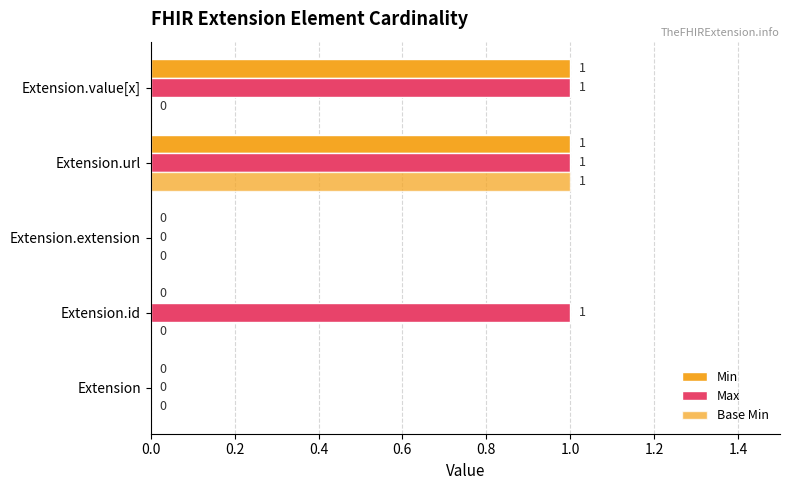

Which series has the widest spread of values?

Min